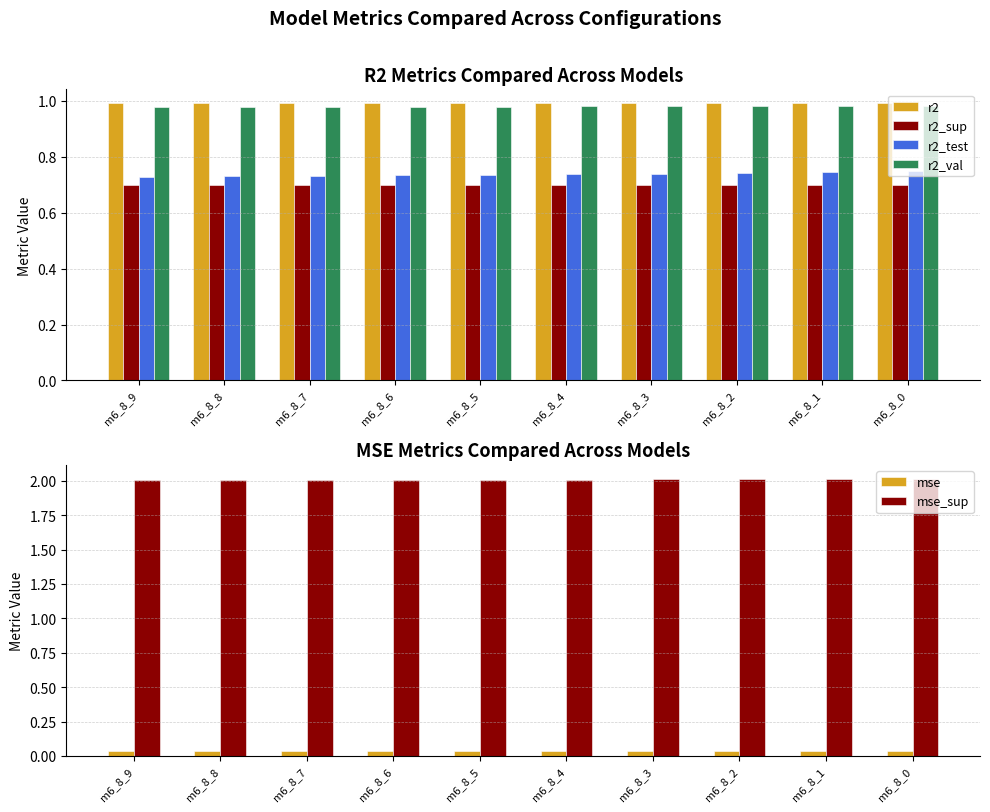

What is the sum of the mse_sup values at m6_8_7 and m6_8_2?

4.0